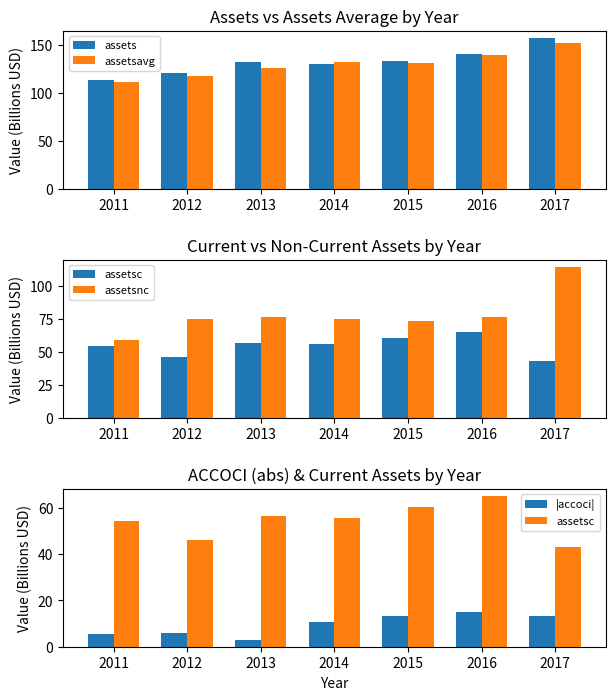

Between 2016 and 2014, which is larger?

2016